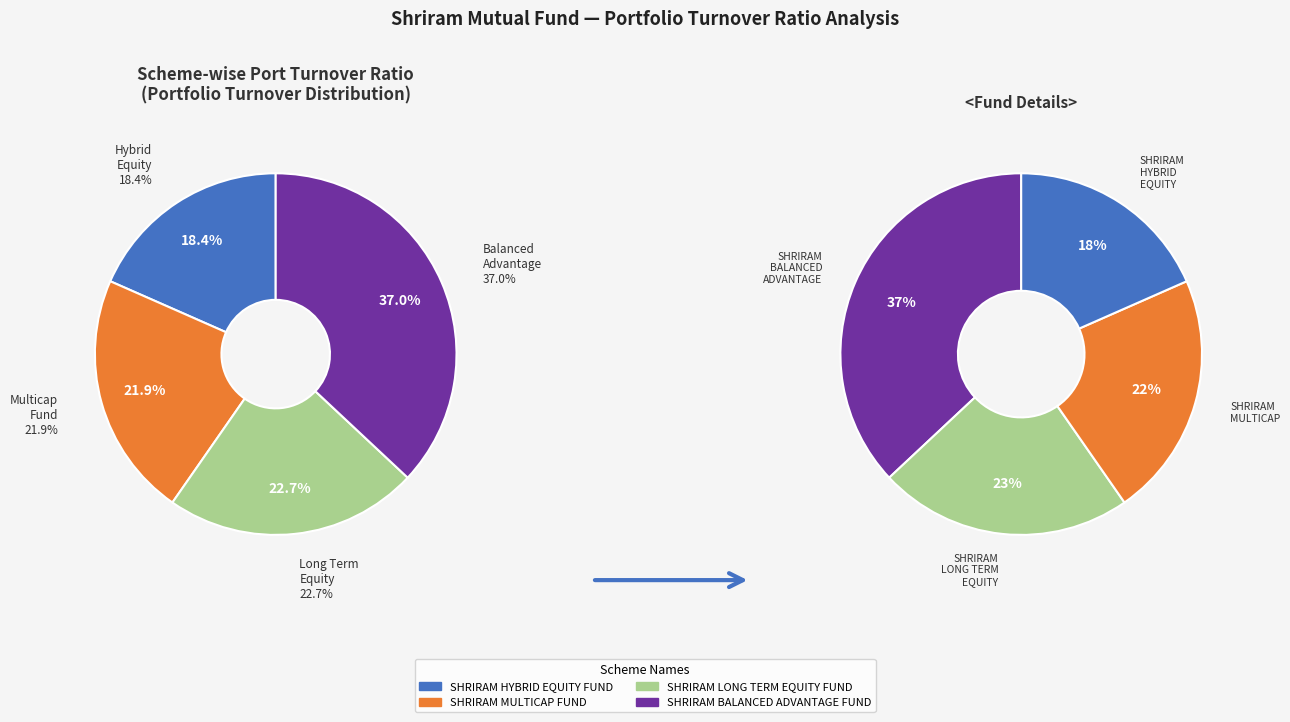

Is it true that SHRIRAM HYBRID EQUITY FUND is 11% of the pie?

False